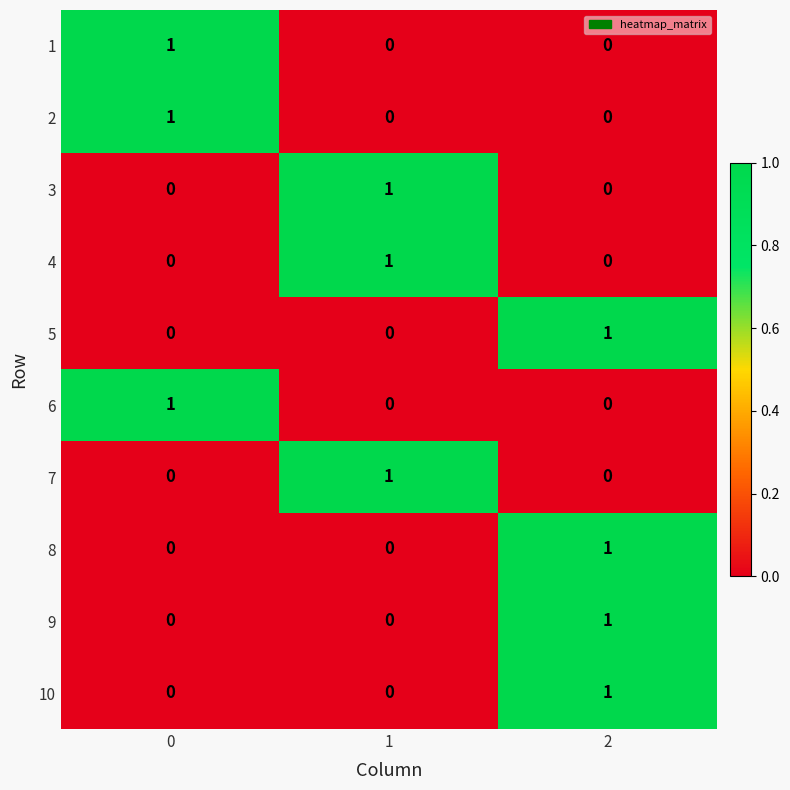

The 6 series shows 1 at 0. True or false?

True